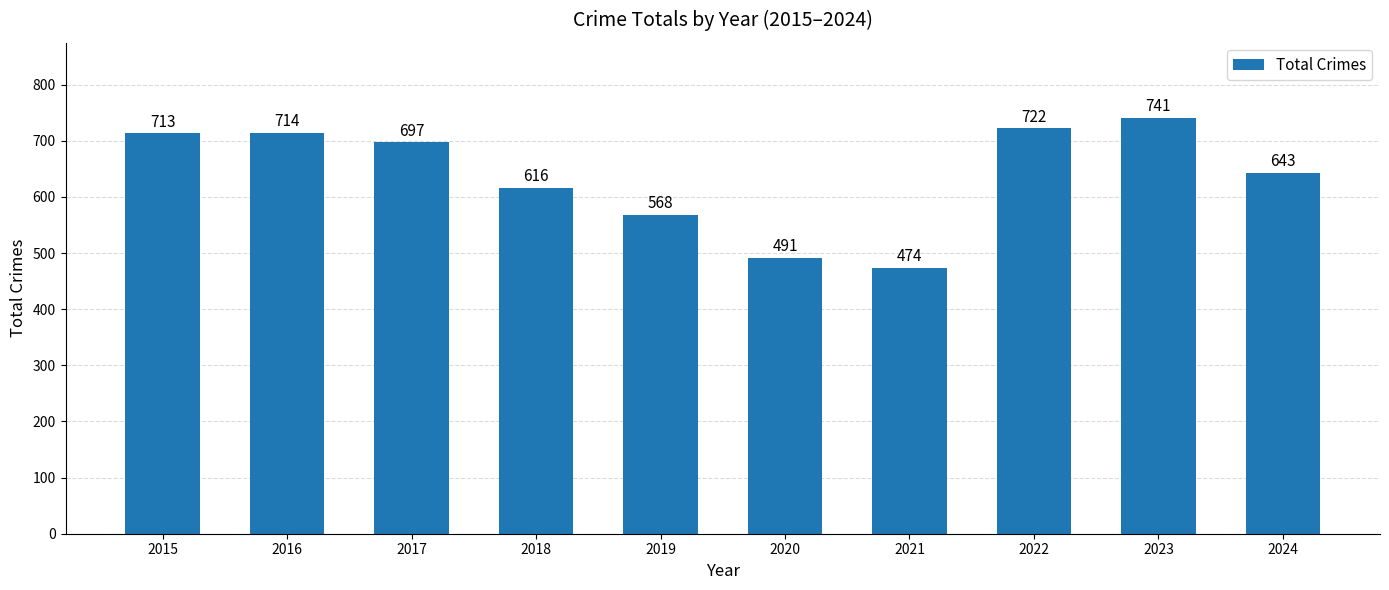

The value at 2016 is 490. True or false?

False